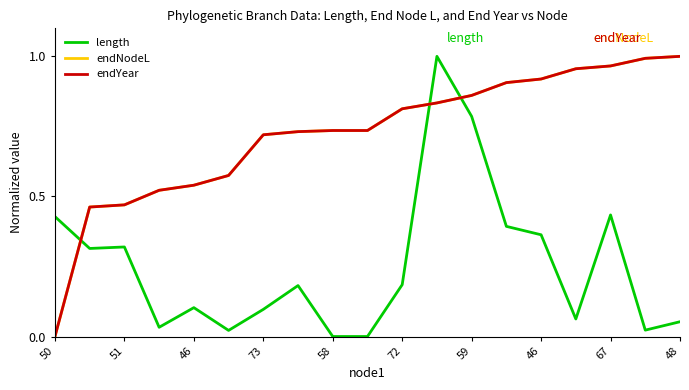

At which category does the chart reach its peak across all series?

11